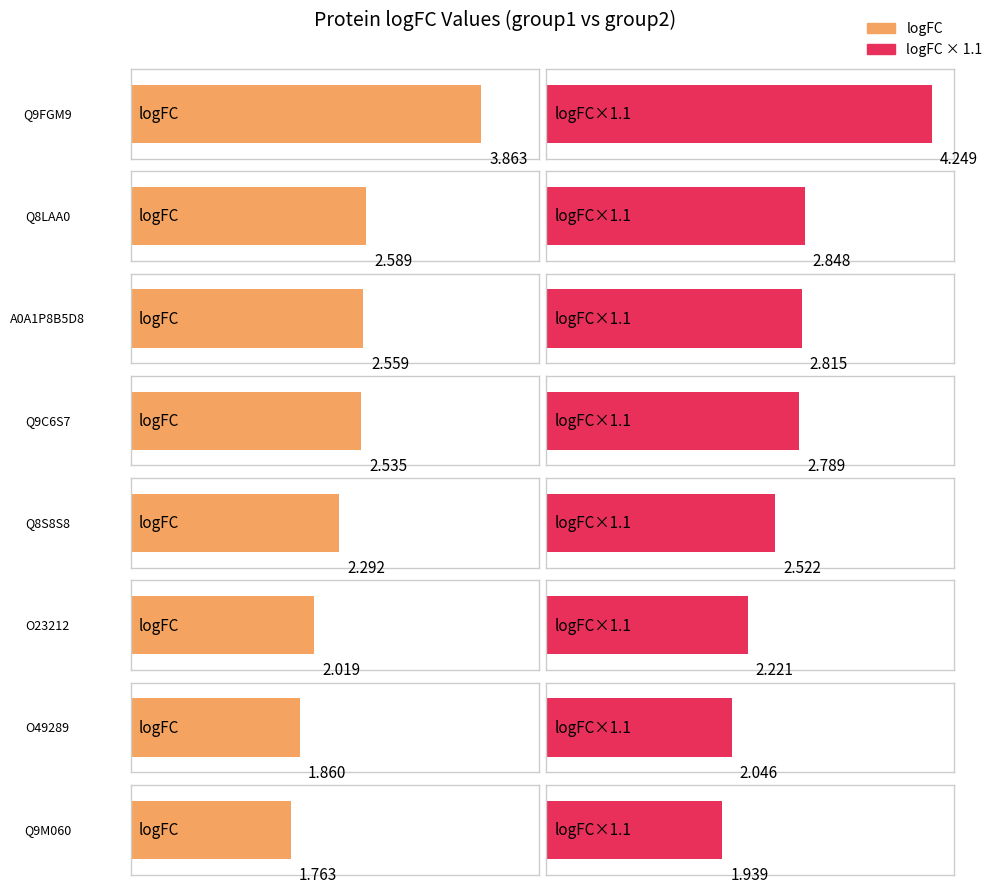

What is the label of the 8th bar from the left?

Q9M060